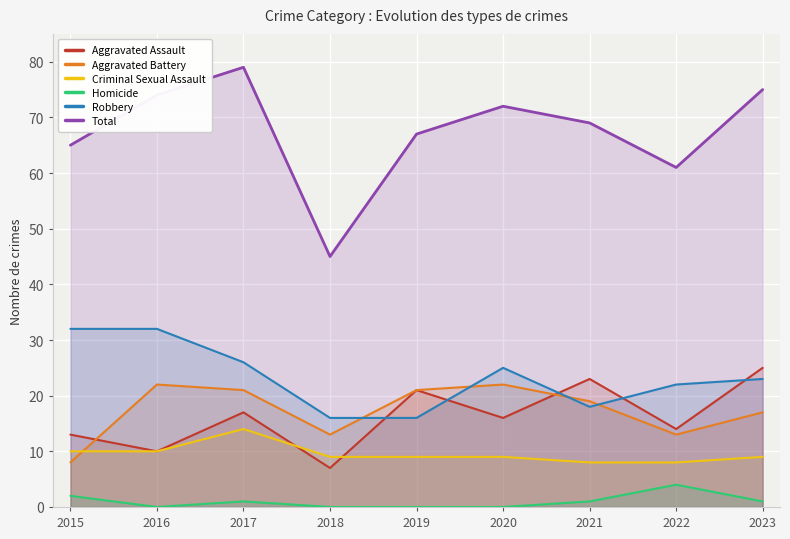

Which series has the largest total across all categories?

Total